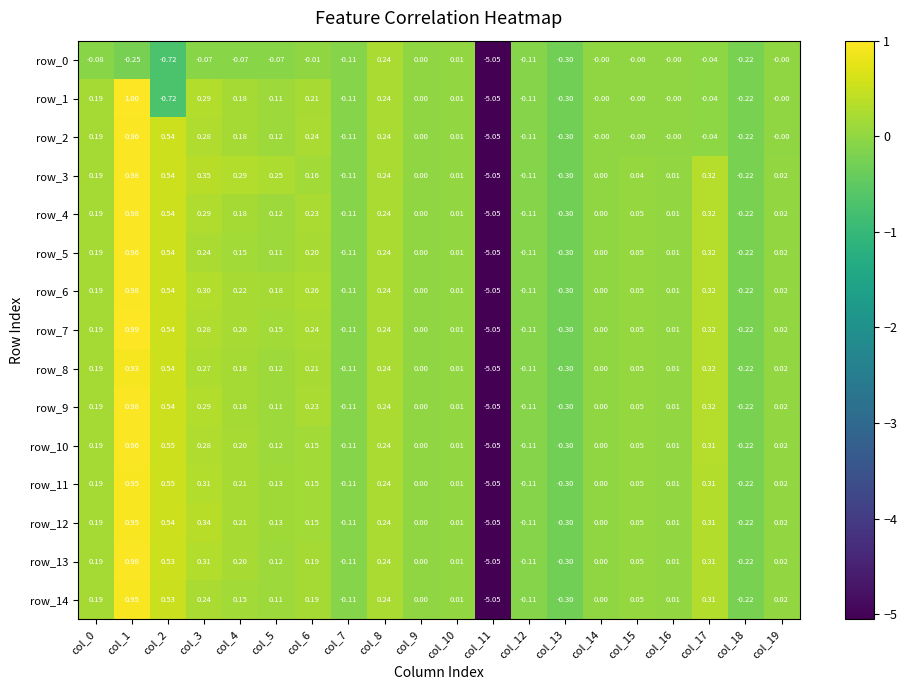

At which label is row_3 closest to -2?

col_13